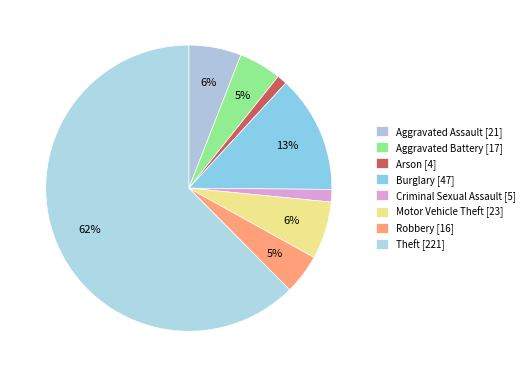

Rank the categories by value from highest to lowest.

Theft, Burglary, Motor Vehicle Theft, Aggravated Assault, Aggravated Battery, Robbery, Criminal Sexual Assault, Arson